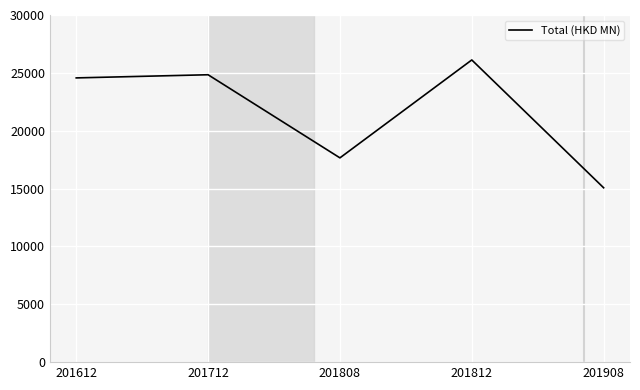

Reading left to right, extract all data points from this chart.

201612=24563.6	201712=24836.2	201808=17653.9	201812=26115.6	201908=15068.8